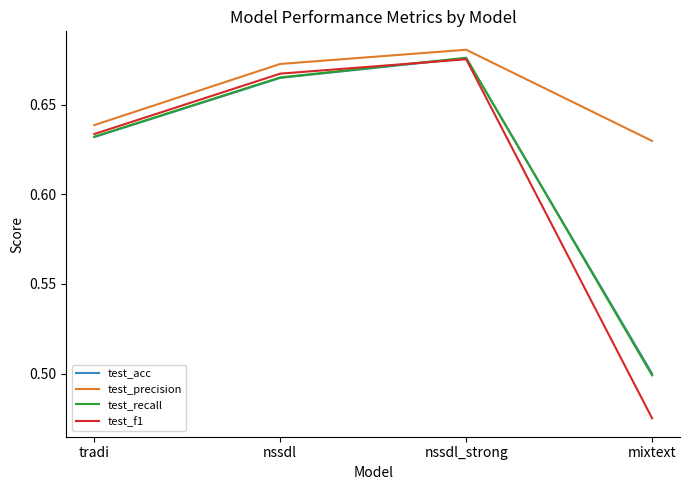

Which series ends up on top after the final intersection of test_acc and test_recall?

test_acc